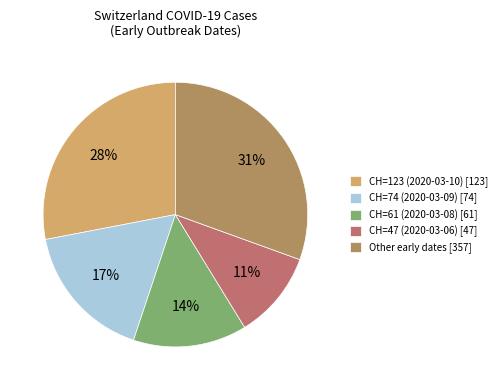

How many slices are in this pie chart?

5